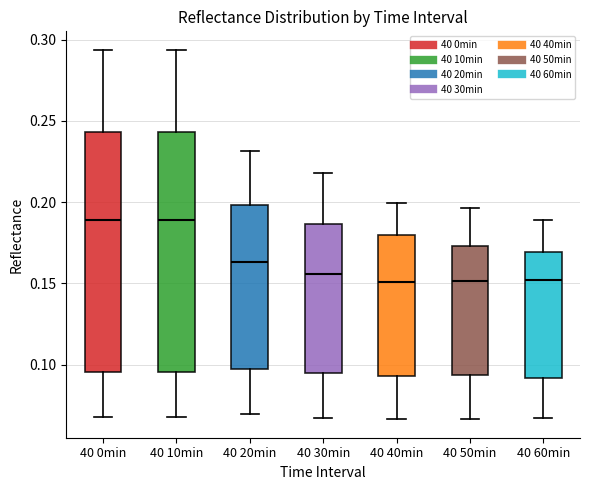

Where does the median line of the box for 40 0min sit on the y-axis? The values are not printed on the chart, so give them approximately, as read against the axis.

0.190